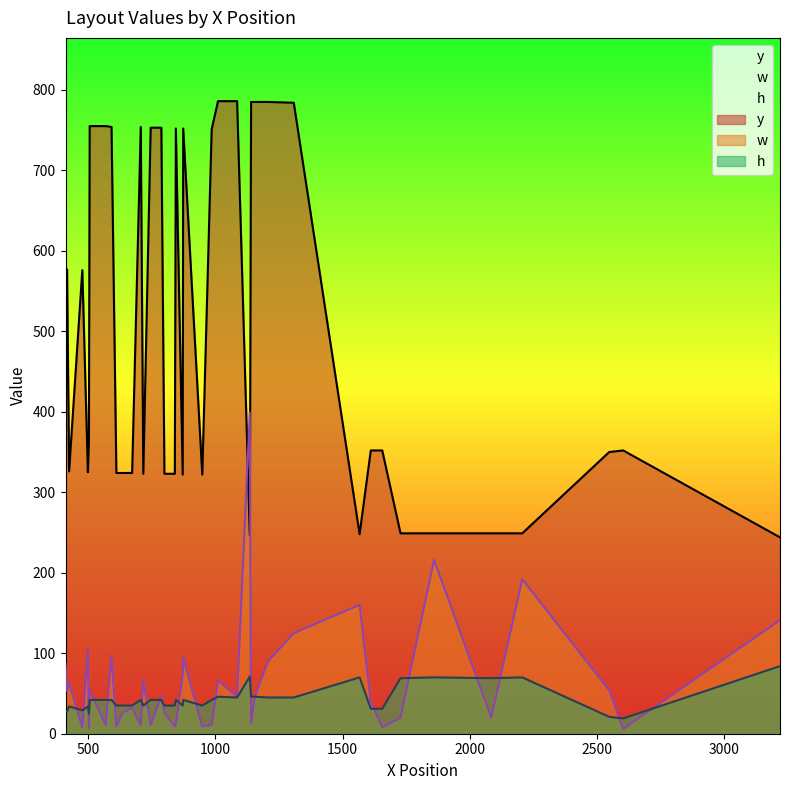

What is the lowest value of the y series?

244